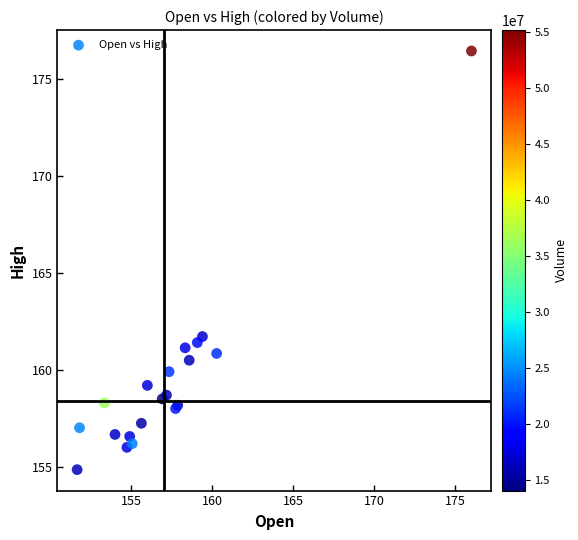

What Y value in the scatter plot is closest to 165?

161.7